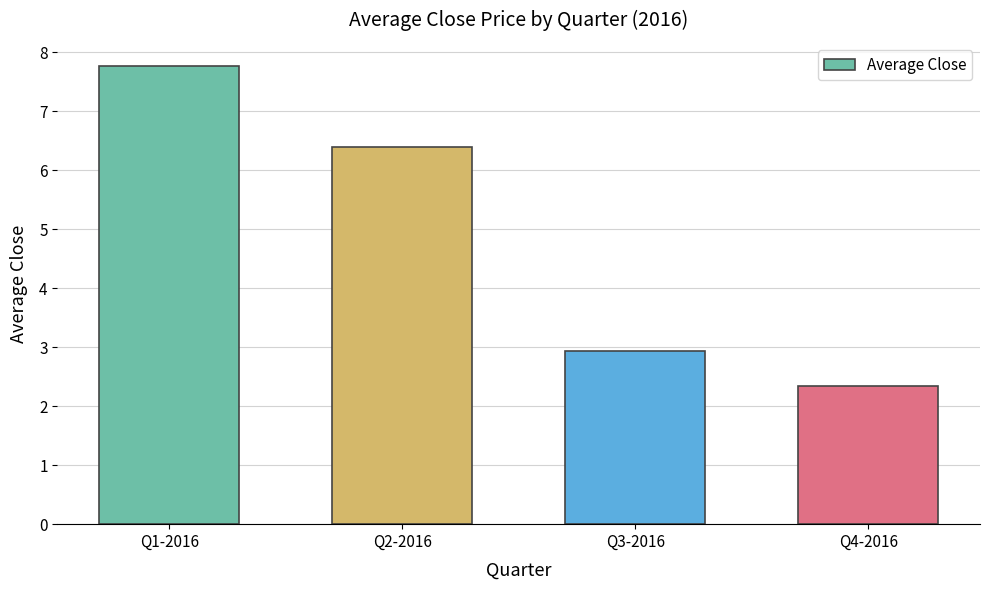

What is the greatest value displayed?

7.8